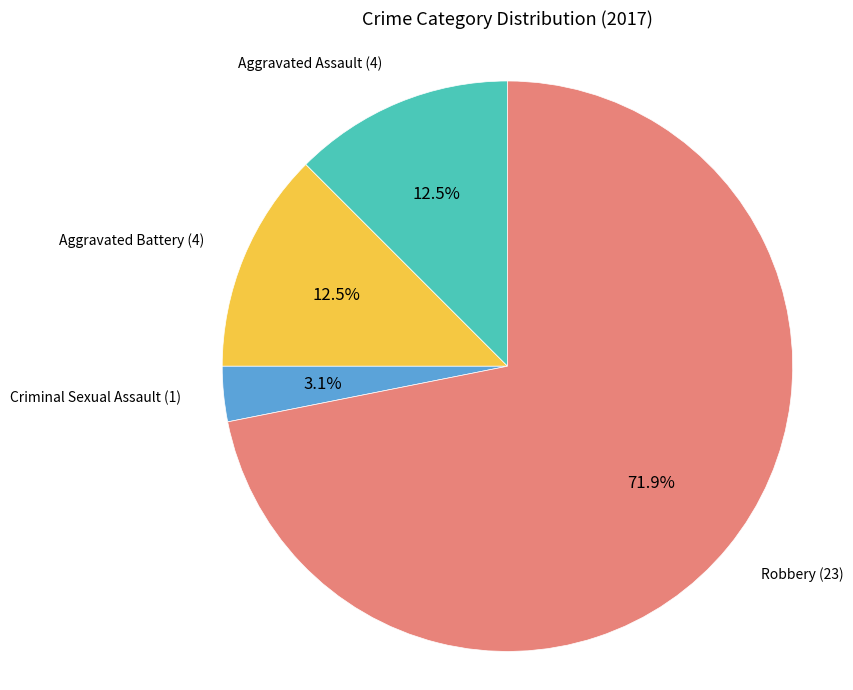

Is there a majority slice in this chart?

Yes